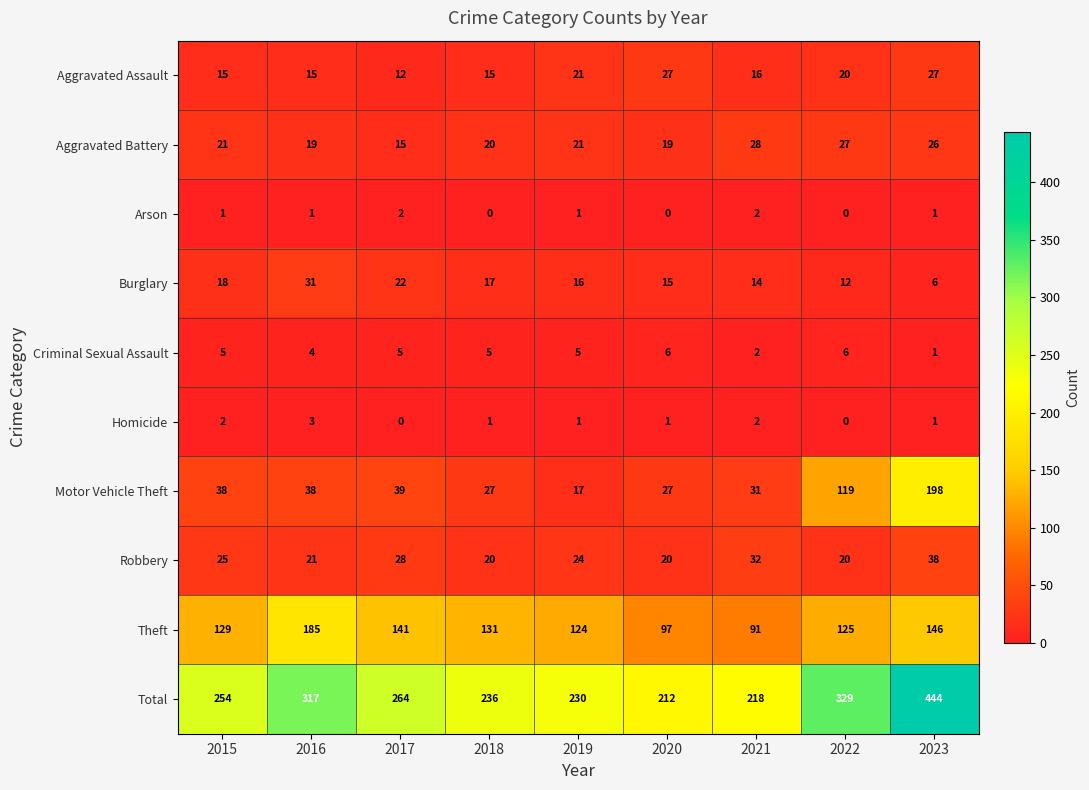

What is the sum of the Motor Vehicle Theft values at 2016 and 2017?

77